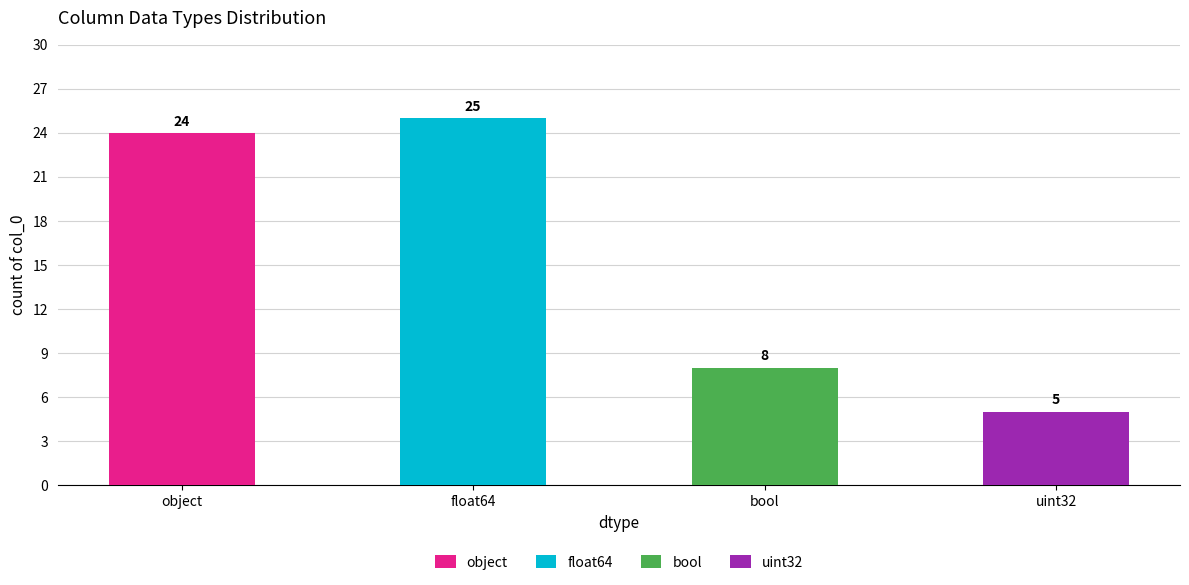

The value at float64 is 41. True or false?

False